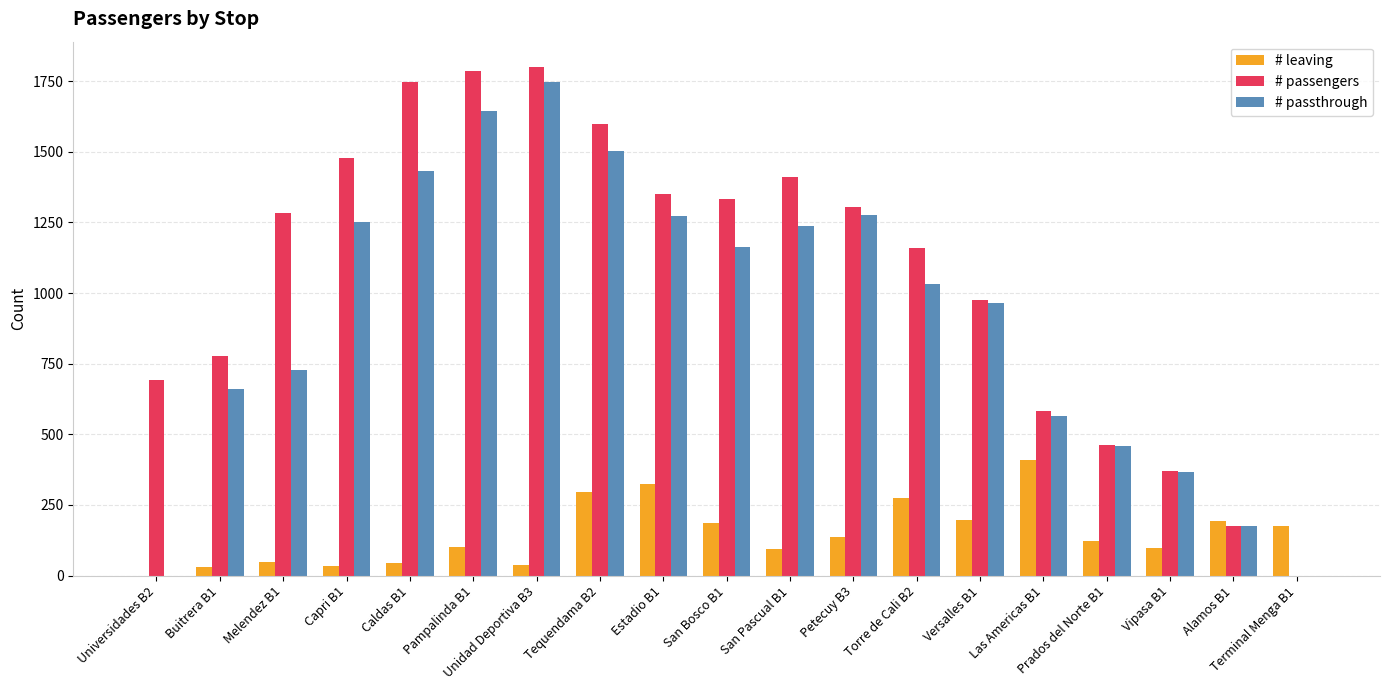

At which label does # leaving first exceed 124?

Tequendama B2